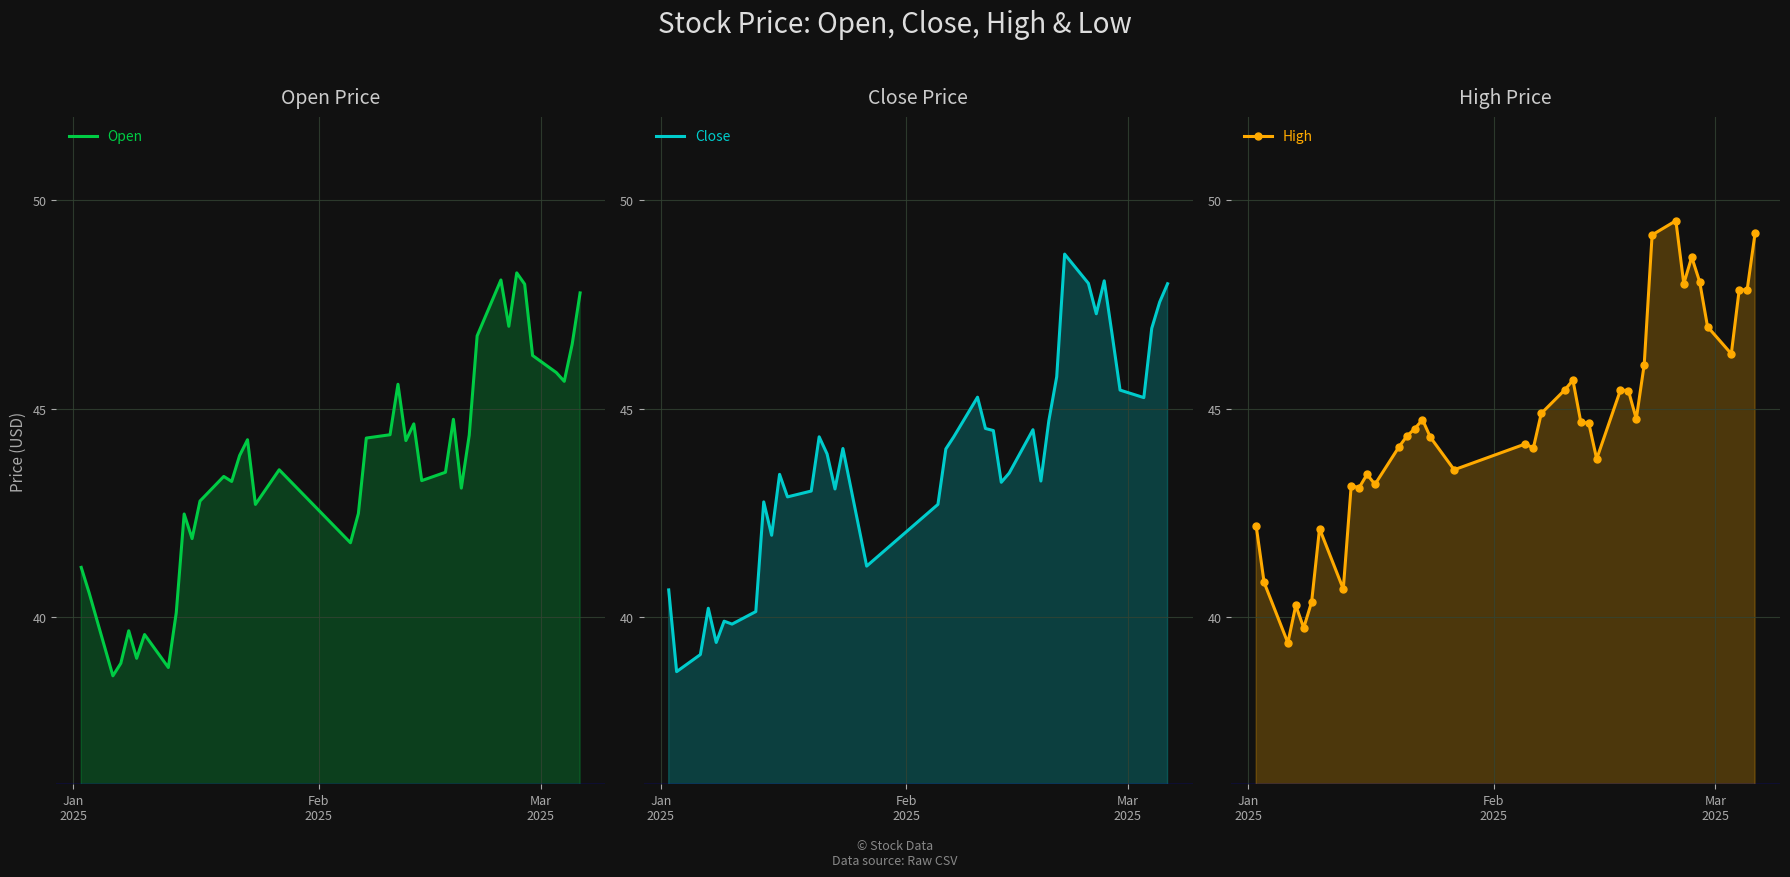

How many data points in High are less than 44?

14